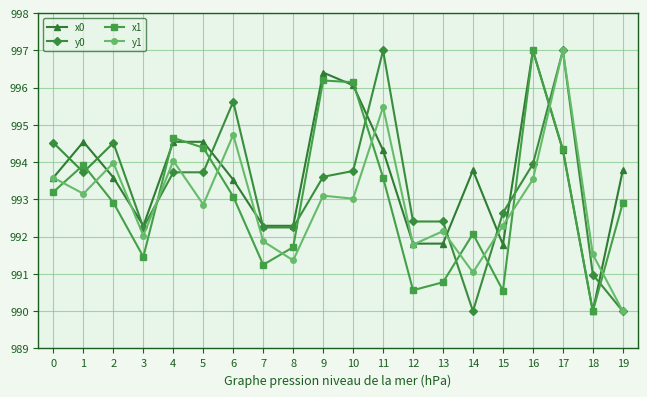

True or false: x0 and y1 intersect in this chart.

True